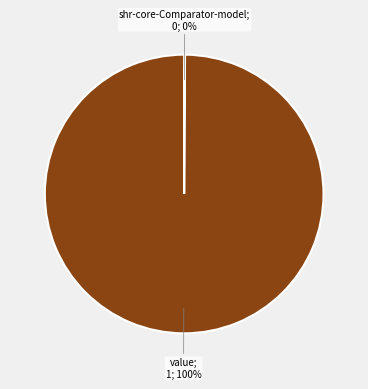

Does any single category account for the majority?

Yes